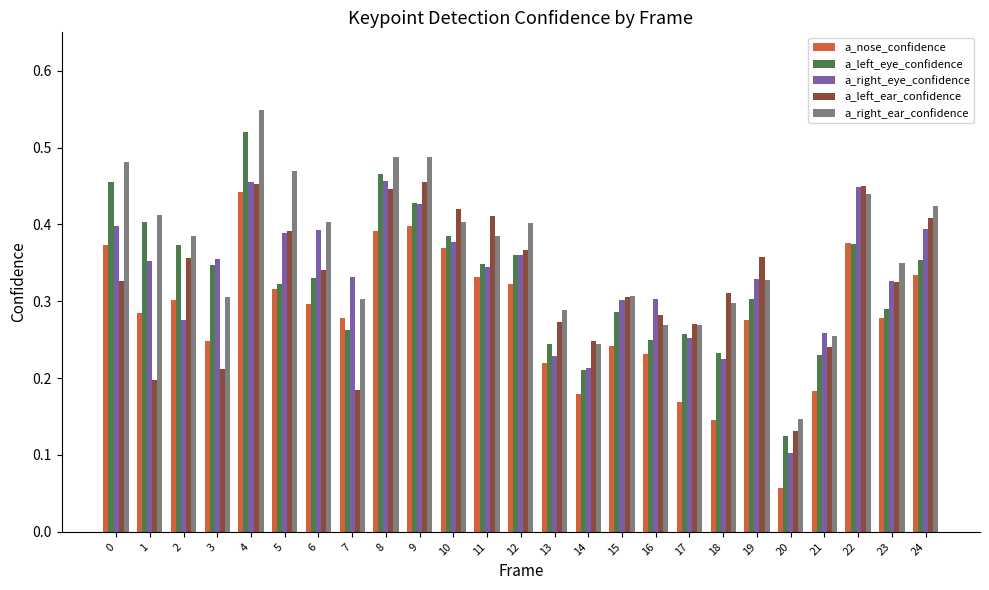

Does the chart contain stacked bars?

No